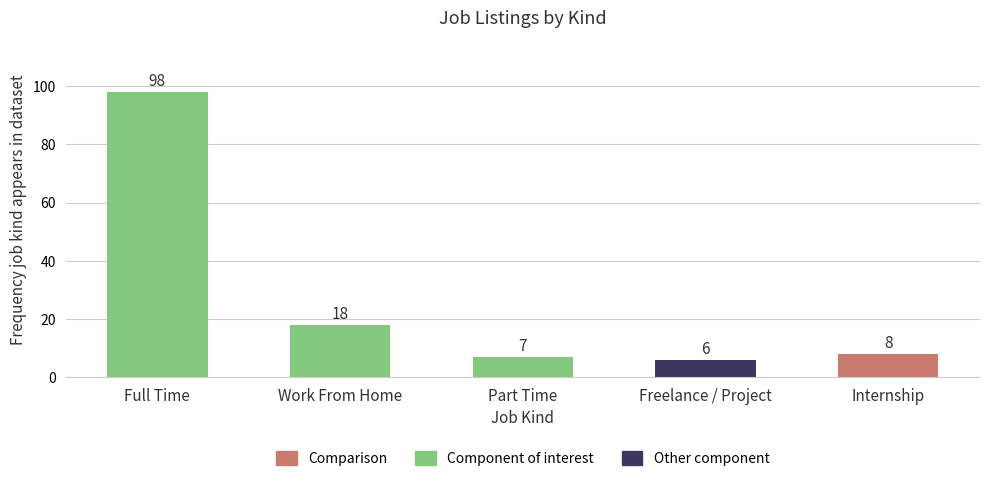

Rank the categories by value from highest to lowest.

Full Time, Work From Home, Internship, Part Time, Freelance / Project